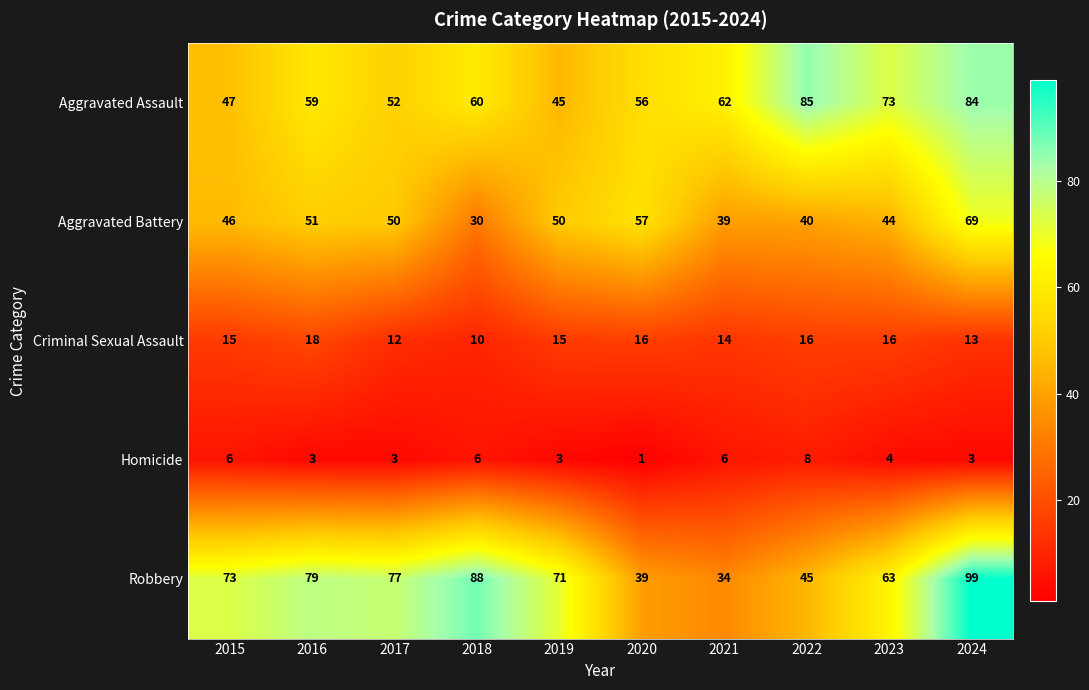

At which label does Homicide first exceed 4?

2015